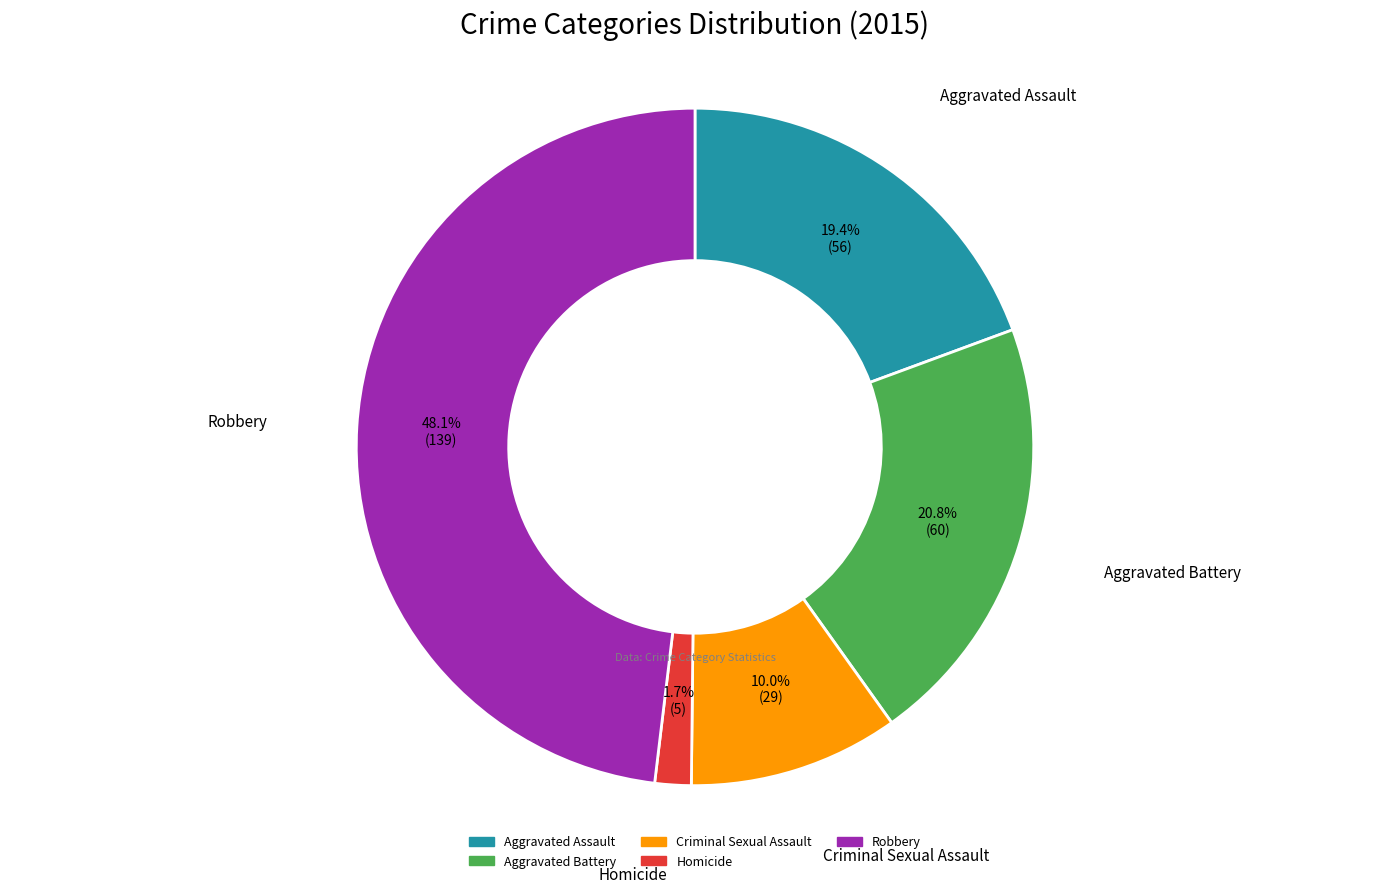

Is it true that Aggravated Assault is 19% of the pie?

True